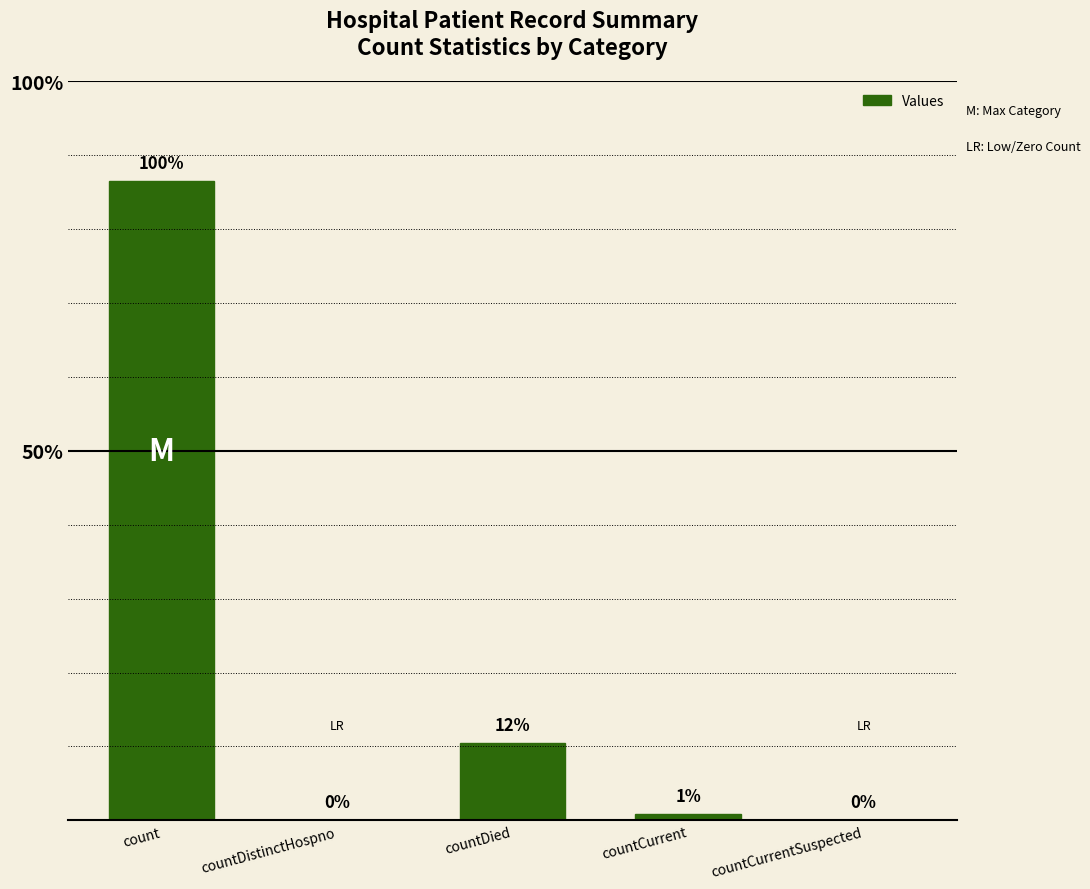

Are the bars horizontal?

No